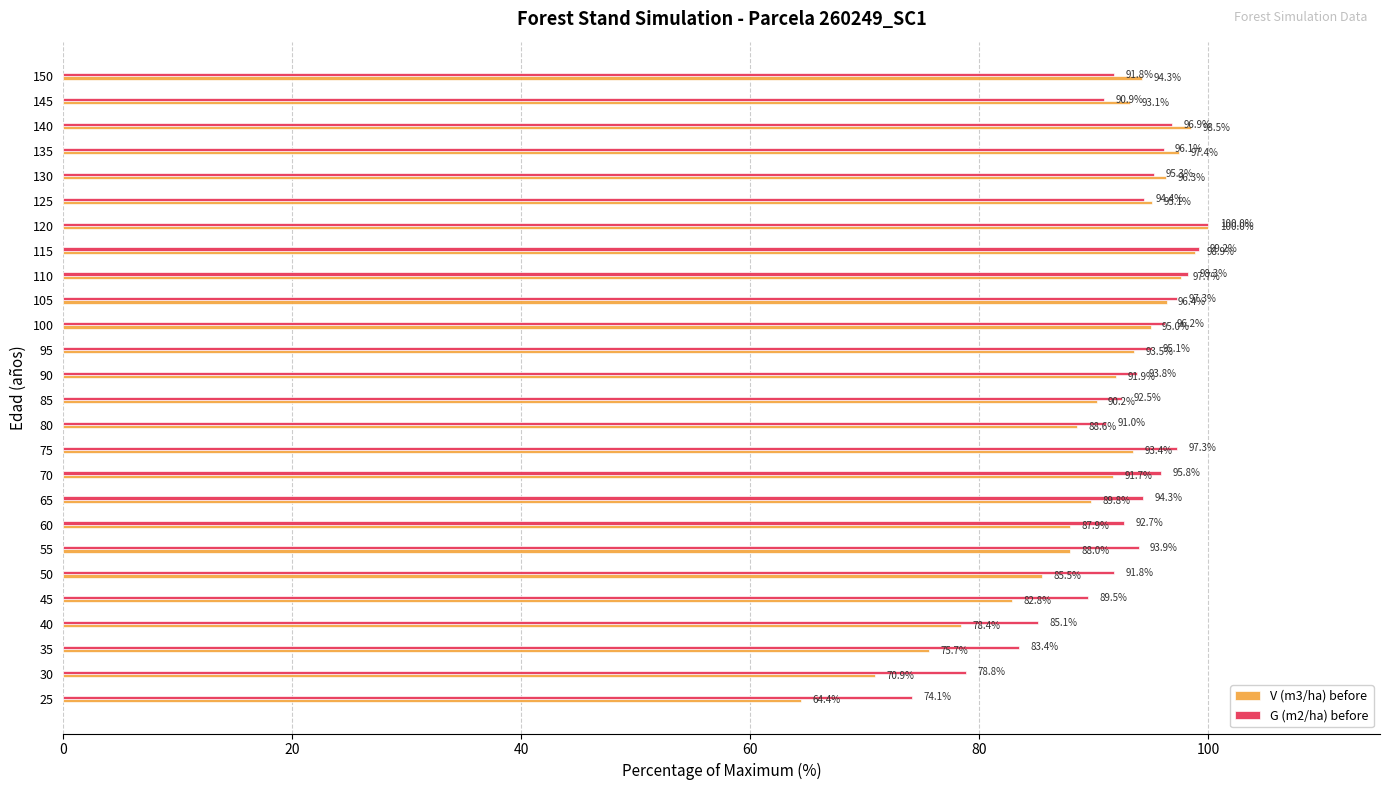

What are all the series names shown in the legend?

V (m3/ha) before, G (m2/ha) before